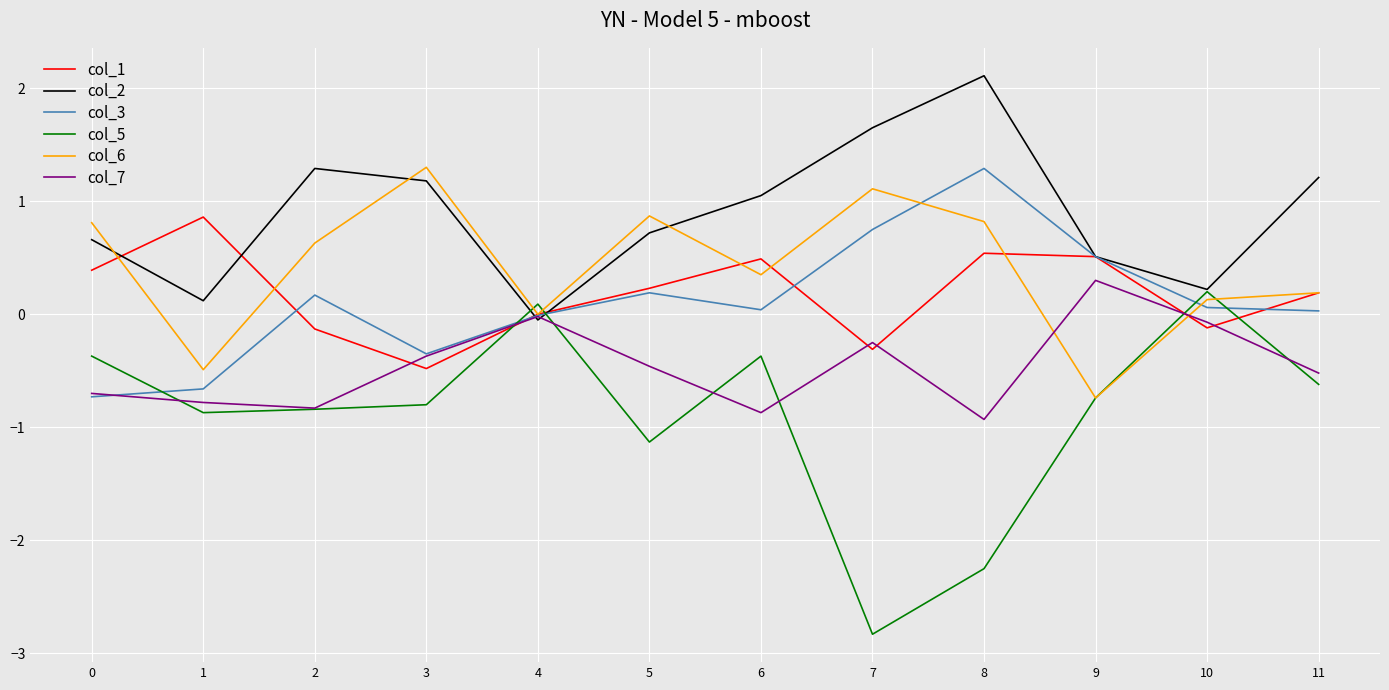

Read the col_3 value at 8.

1.3